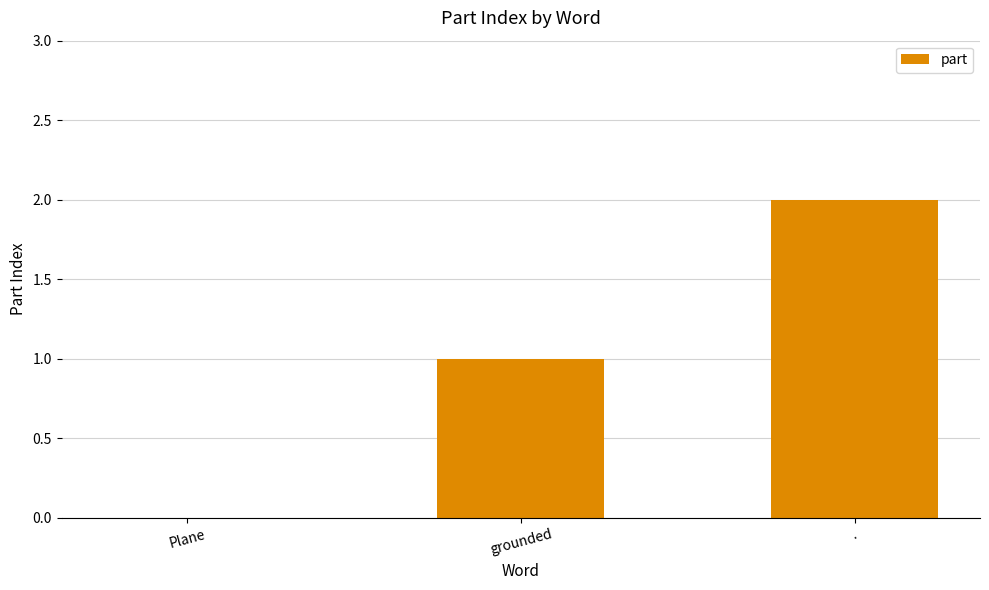

Is it true that the value at Plane is -1?

False